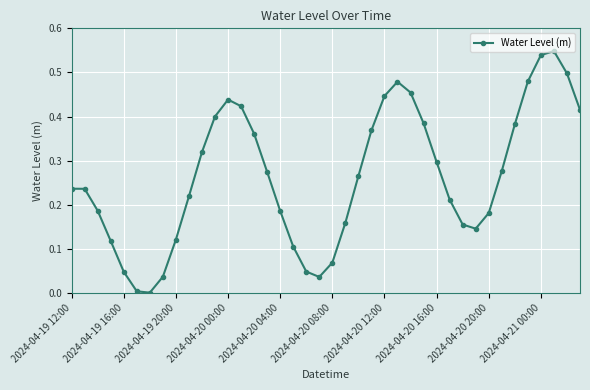

What is the sum of all values?

10.6